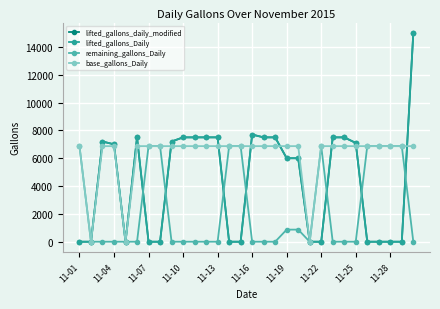

Where is remaining_gallons_Daily nearest to the value 3435?

19